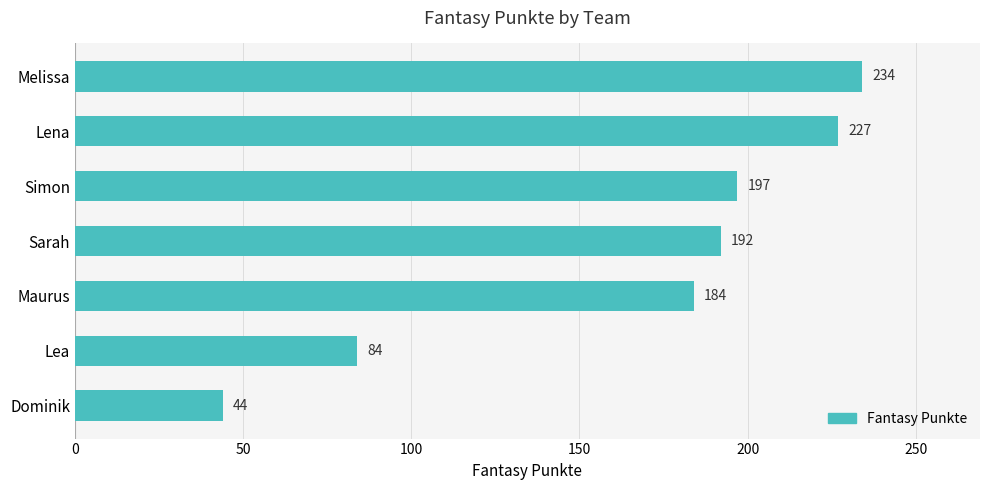

Is it true that the value at Lena is 301?

False